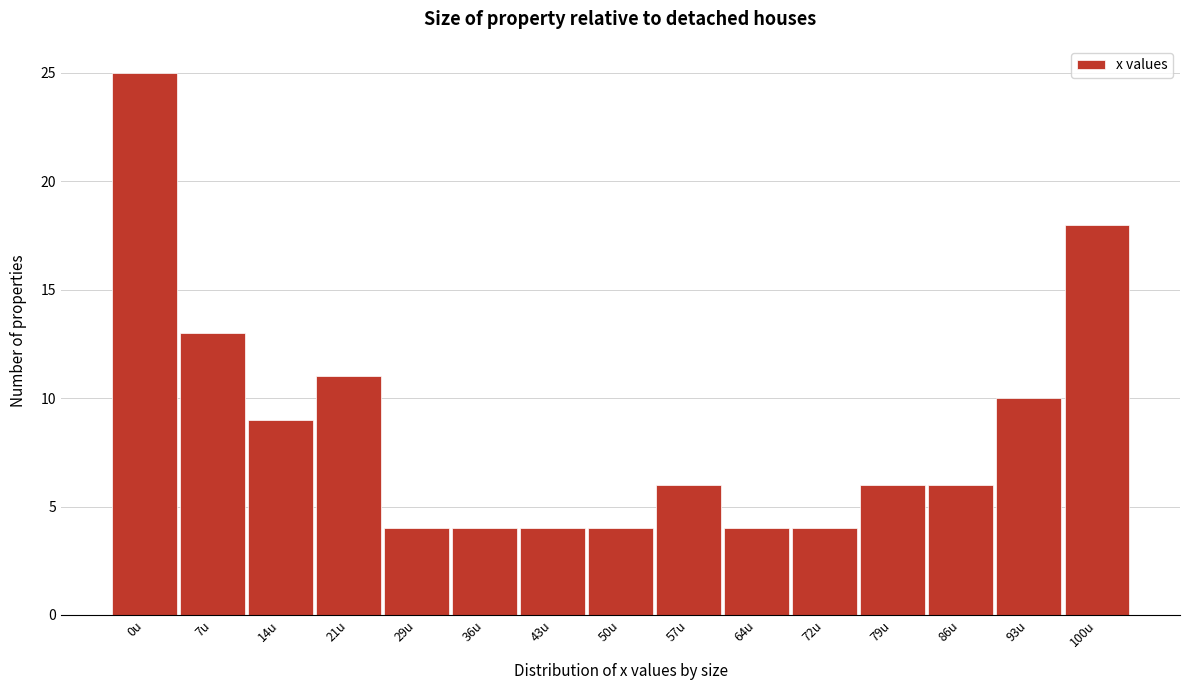

Reading left to right, list all the values displayed in this chart.

0u=25	7u=13	14u=9	21u=11	29u=4	36u=4	43u=4	50u=4	57u=6	64u=4	72u=4	79u=6	86u=6	93u=10	100u=18